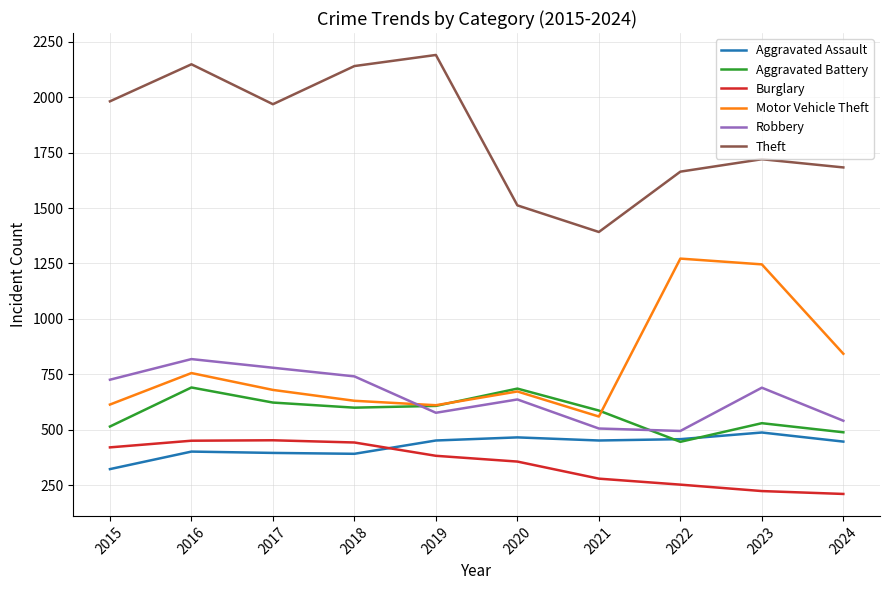

Between 2020 and 2022, which series saw the biggest shift?

Motor Vehicle Theft